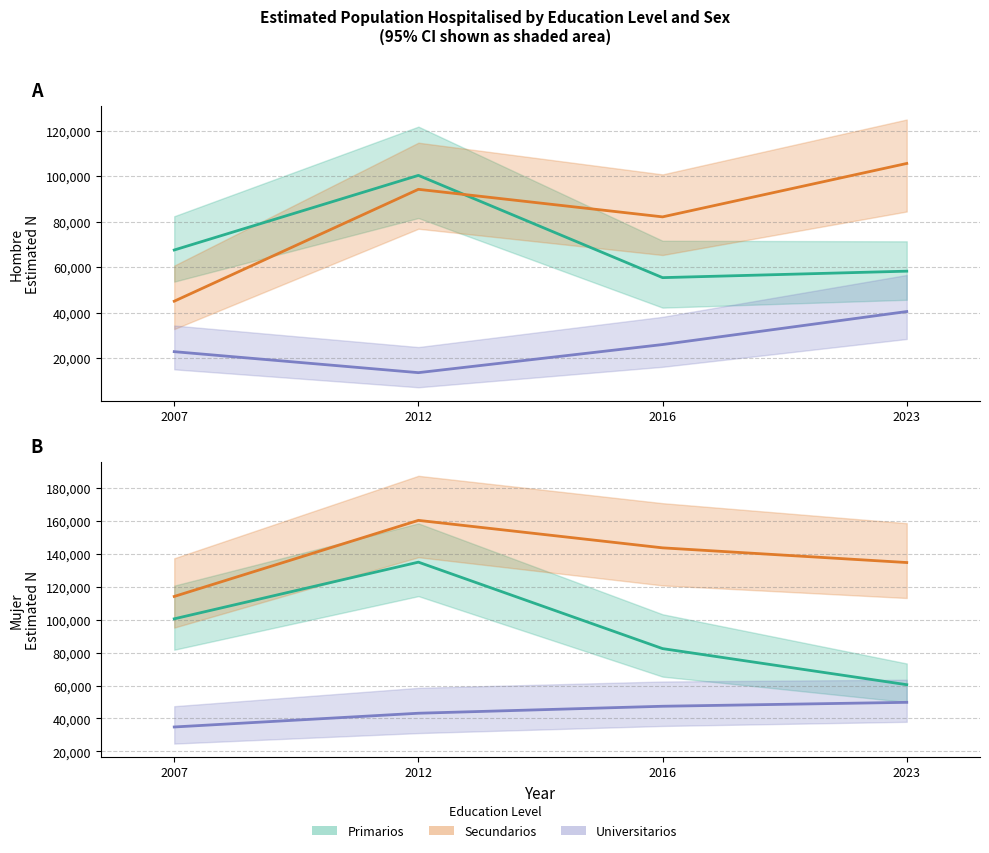

What is the total value across all series at 2012?

546420